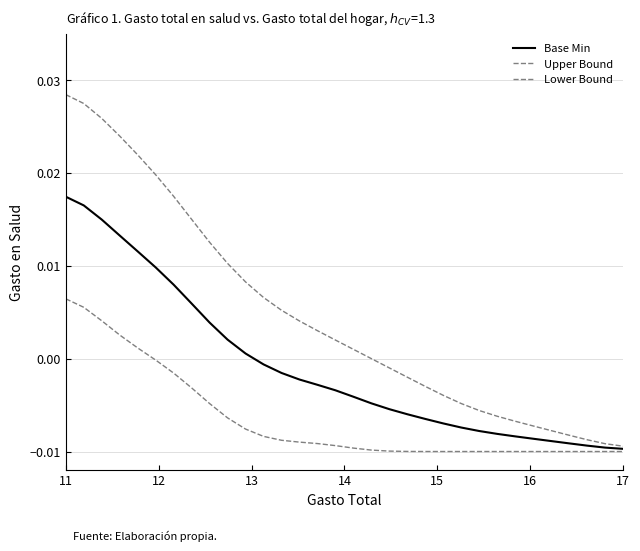

At which label does Base Min reach its peak?

11